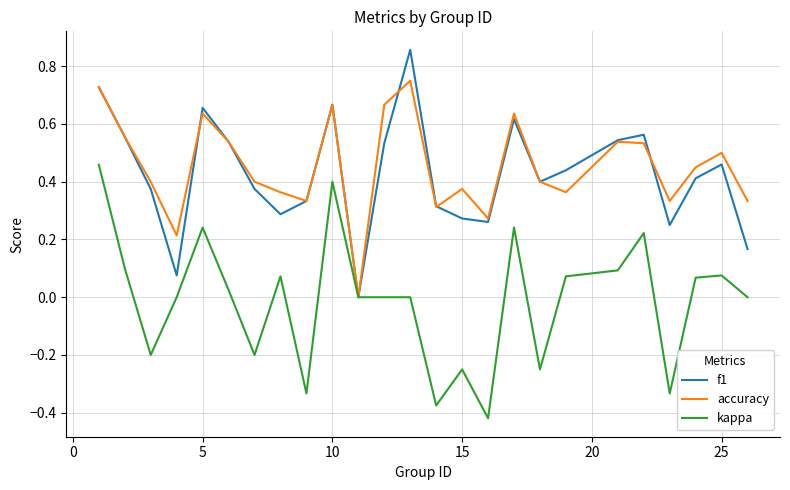

Rank the series by their maximum value, from lowest to highest.

kappa, accuracy, f1